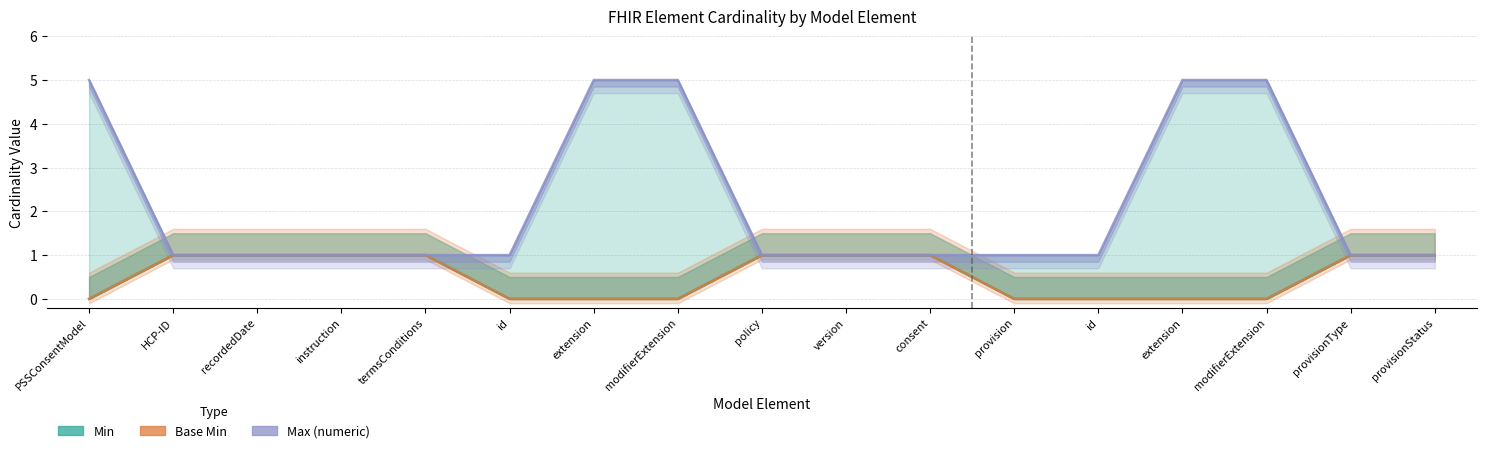

Does the chart display data point markers on the line(s)?

No